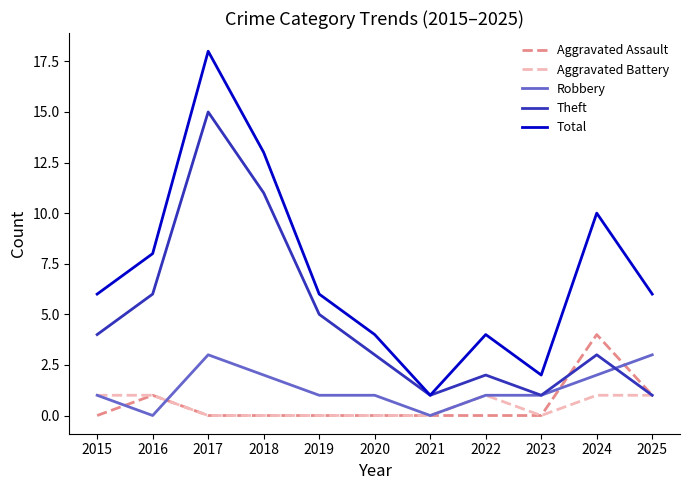

The Theft series shows 5 at 2019. True or false?

True